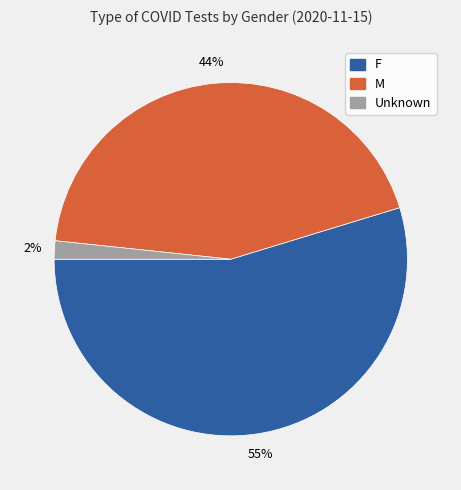

Which category has the smallest portion of the pie?

Unknown